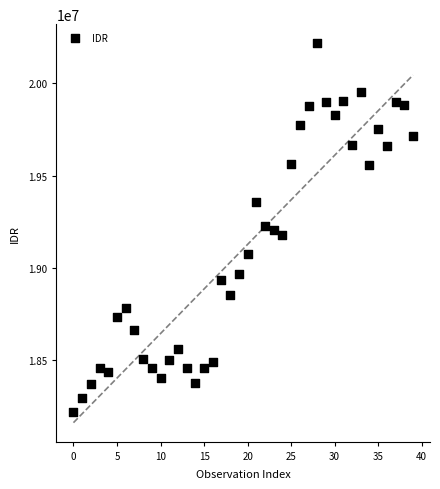

What is the range of Y values (max minus min)?

1998936.8